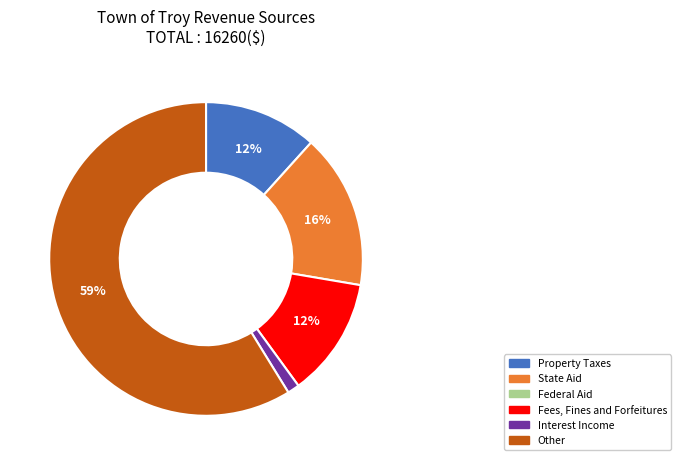

Does any single category account for the majority?

Yes